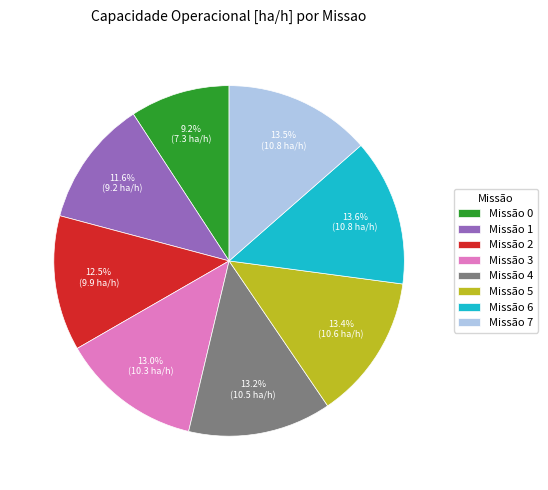

Between Missão 7 and Missão 1, which is larger?

Missão 7